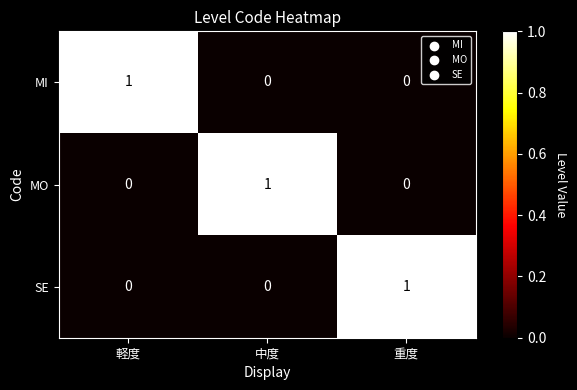

True or false: MO has a value of 0 at 軽度.

True